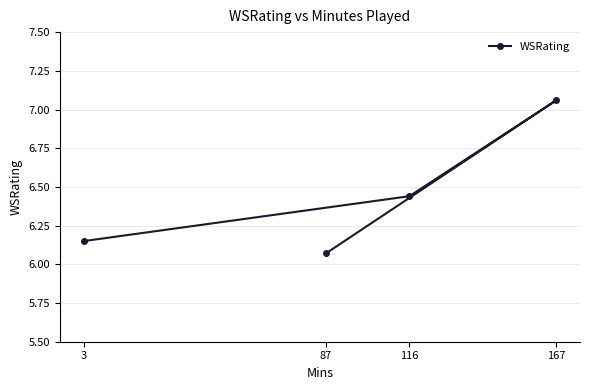

Does the chart display data point markers on the line(s)?

Yes